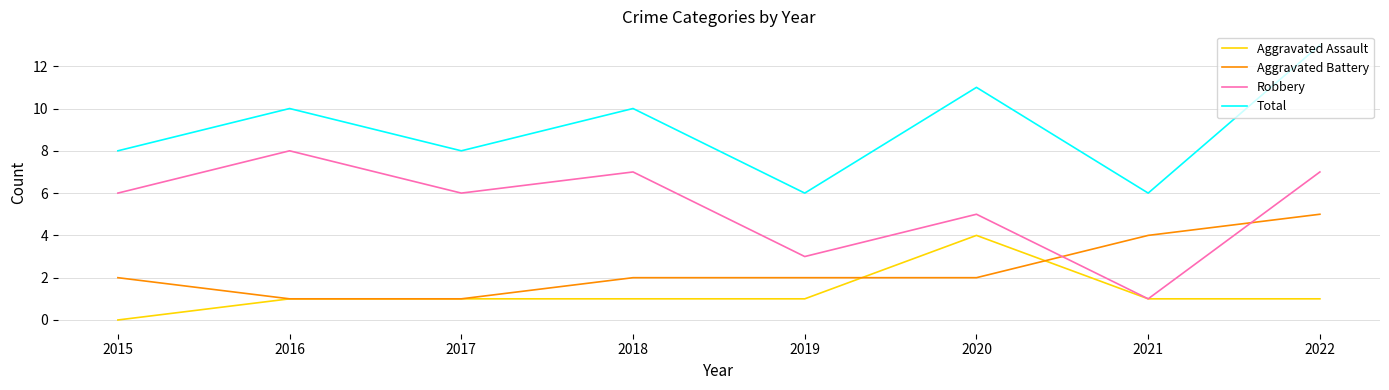

What are all the series names shown in the legend?

Aggravated Assault, Aggravated Battery, Robbery, Total